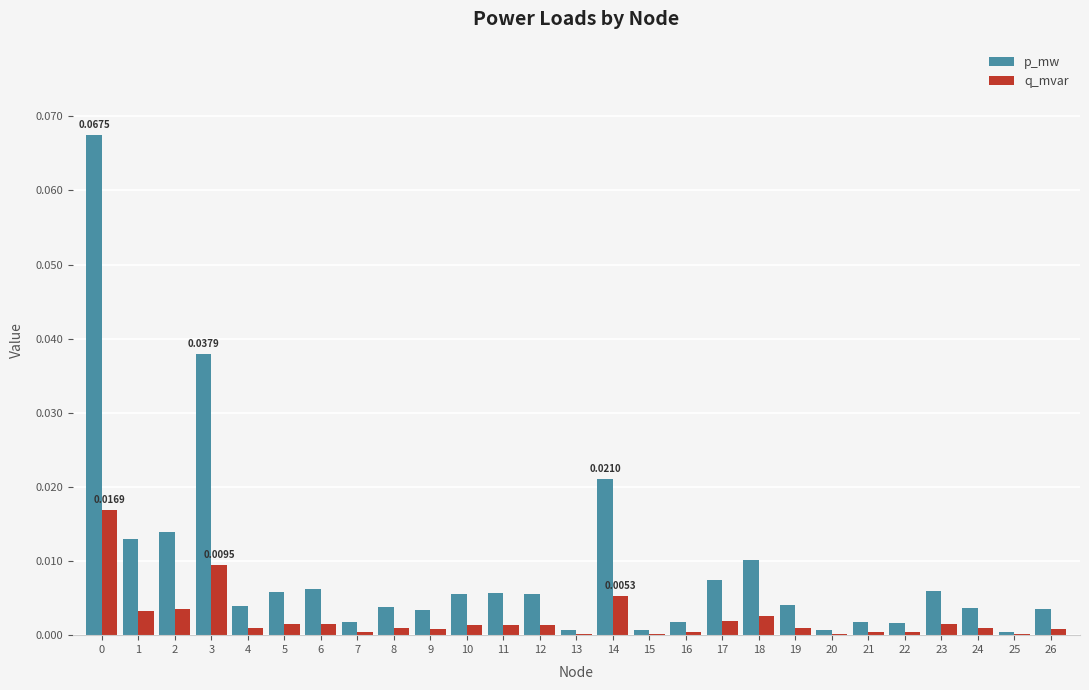

Between 15 and 18, which series saw the biggest shift?

p_mw